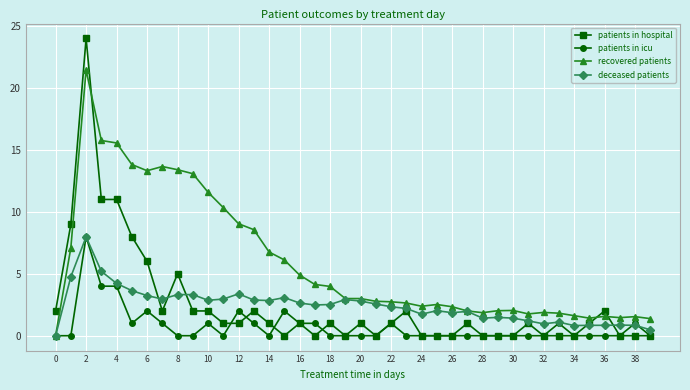

Which series has the largest range (max minus min)?

patients in hospital